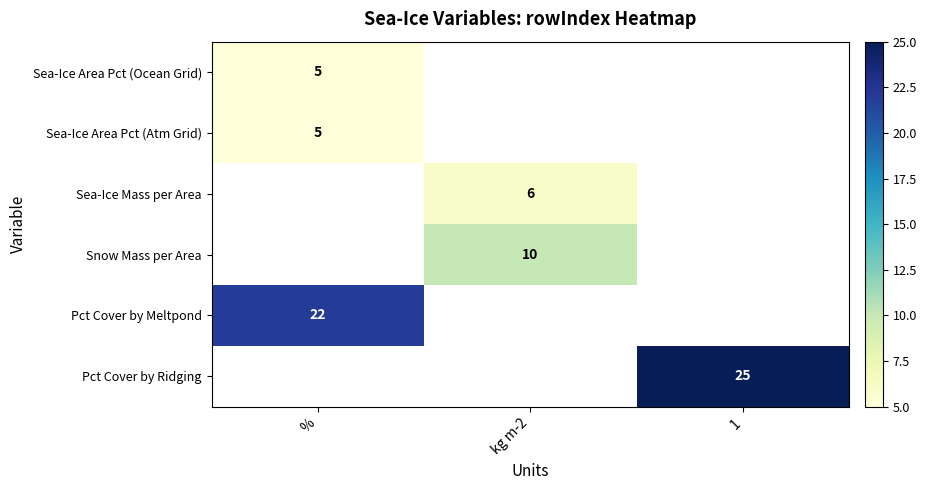

True or false: Snow Mass per Area has a value of 10 at kg m-2.

True